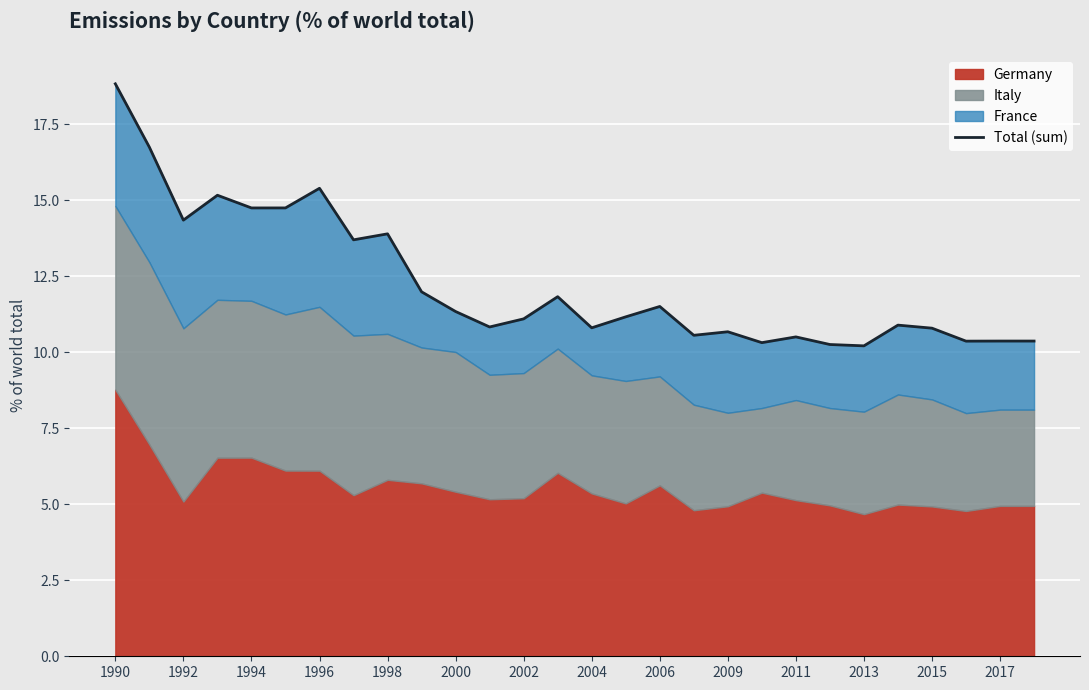

What is the sum of the values at 2002 and 2011?

21.6